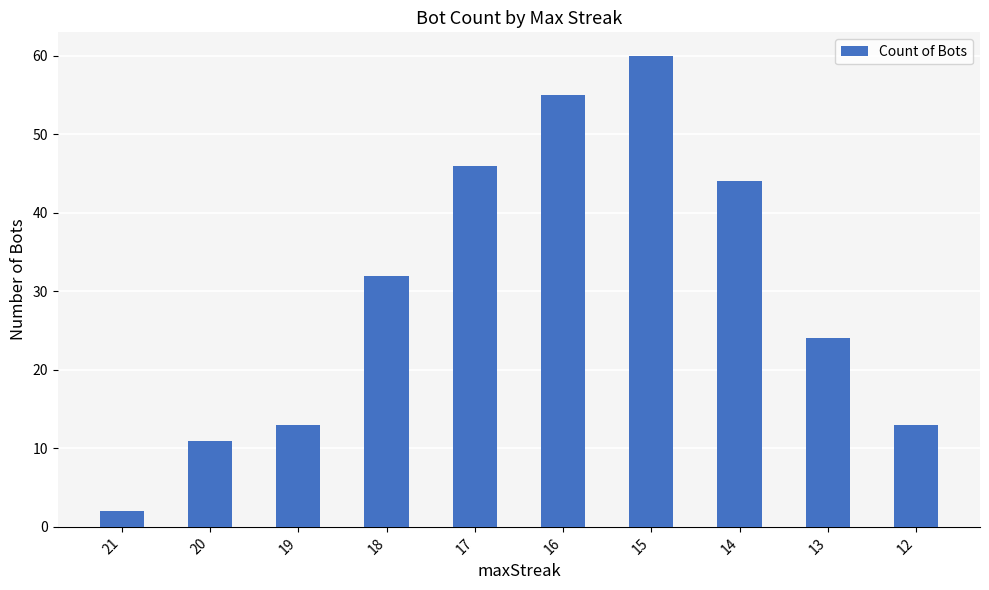

What is the ratio of the value at 21 to the value at 18?

0.1